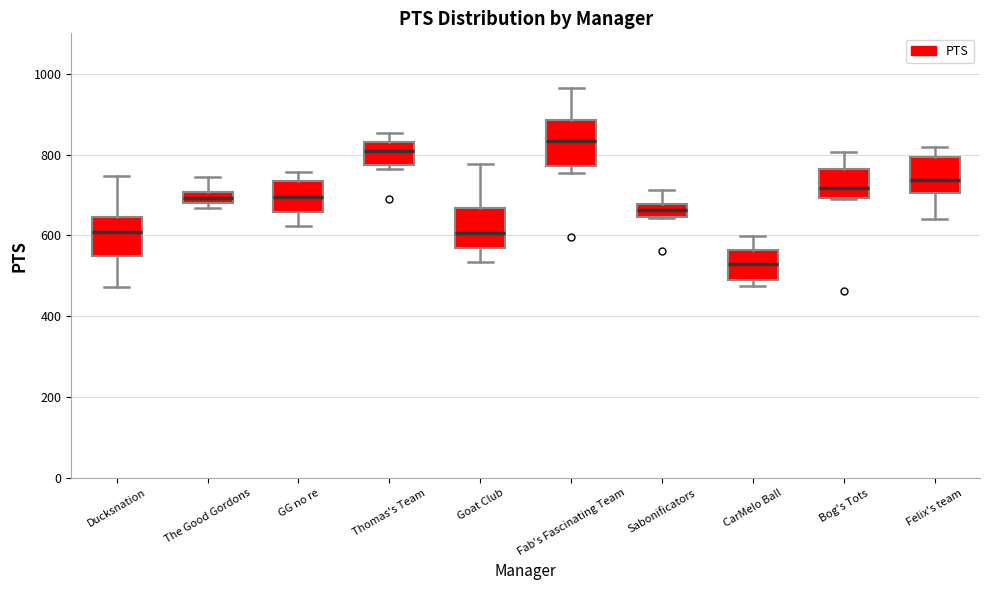

Where does the median line of the box for GG no re sit on the y-axis? The values are not printed on the chart, so give them approximately, as read against the axis.

700